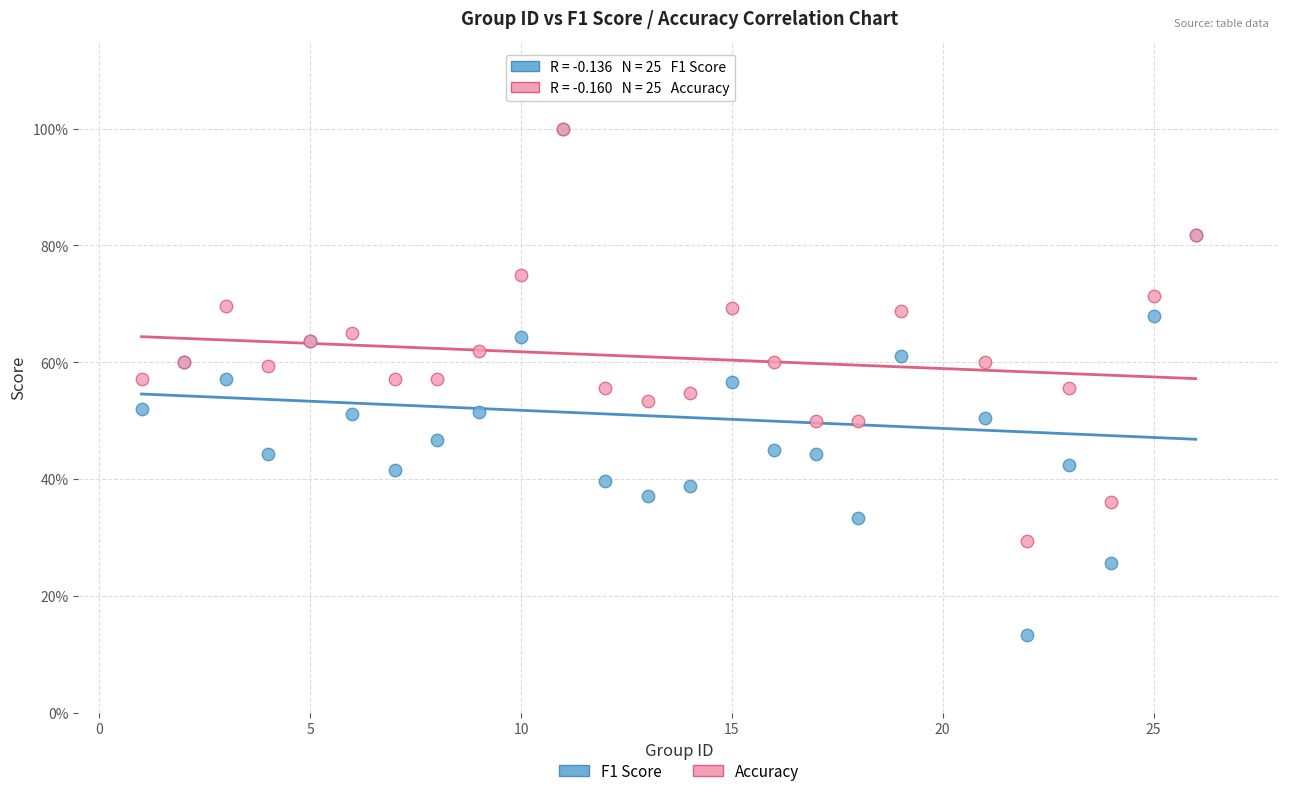

What are all the series names shown in the legend?

F1 Score, Accuracy